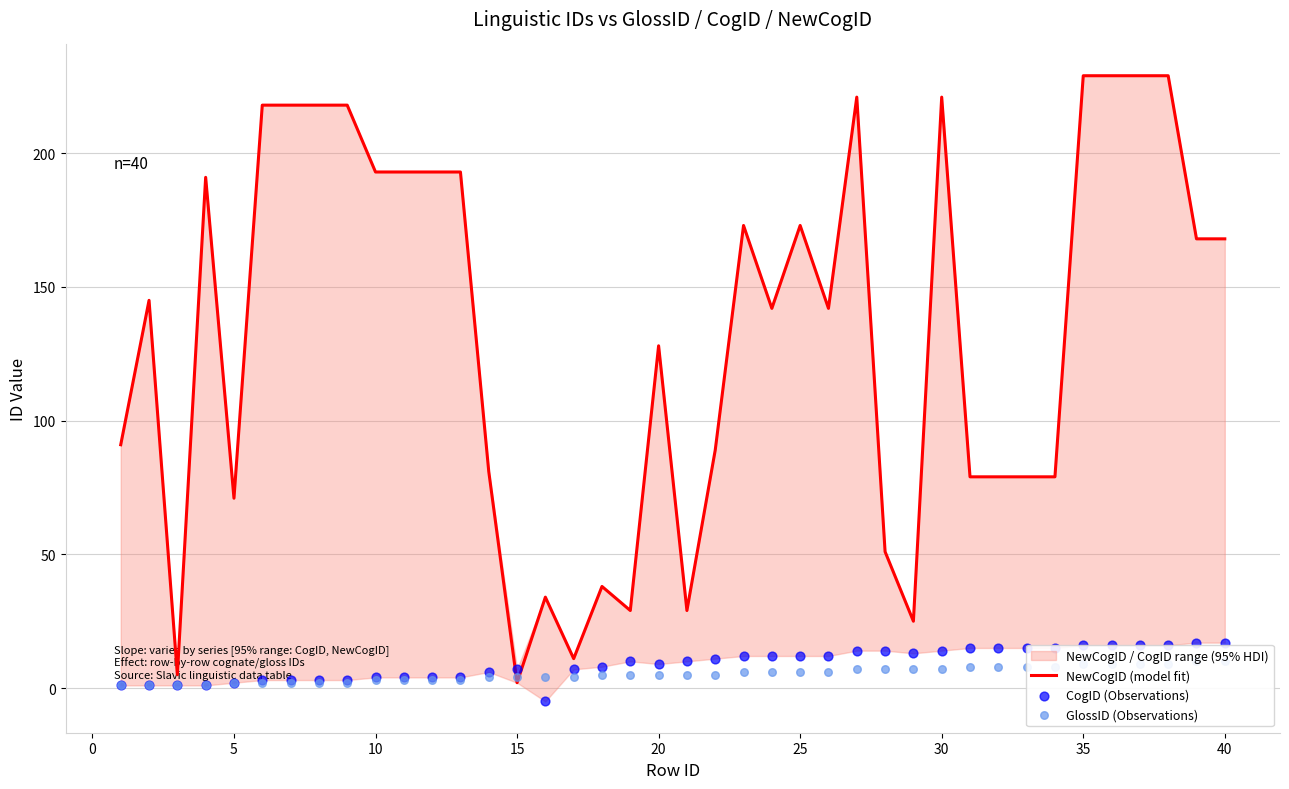

Is the value of GlossID (Observations) at 40 greater than the value of CogID (Observations) at 37?

No